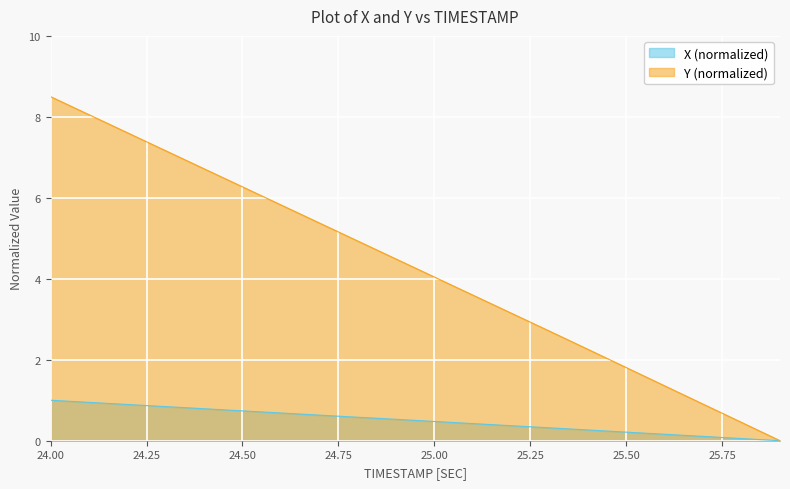

Reading left to right, what are all the values shown in this chart?

X: 24.0=1.0	24.1=0.9	24.2=0.9	24.3=0.8	24.4=0.8	24.5=0.7	24.6=0.7	24.7=0.6	24.8=0.6	24.9=0.5	25.0=0.5	25.1=0.4	25.2=0.4	25.3=0.3	25.4=0.3	25.5=0.2	25.6=0.2	25.7=0.1	25.8=0.1	25.9=0.0
Y: 24.0=8.5	24.1=8.1	24.2=7.6	24.3=7.2	24.4=6.7	24.5=6.3	24.6=5.8	24.7=5.4	24.8=4.9	24.9=4.5	25.0=4.0	25.1=3.6	25.2=3.2	25.3=2.7	25.4=2.3	25.5=1.8	25.6=1.4	25.7=0.9	25.8=0.5	25.9=0.0